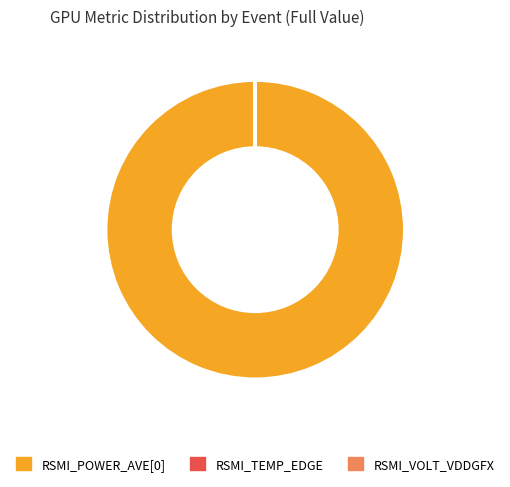

Is there any slice that represents more than half of the pie?

Yes